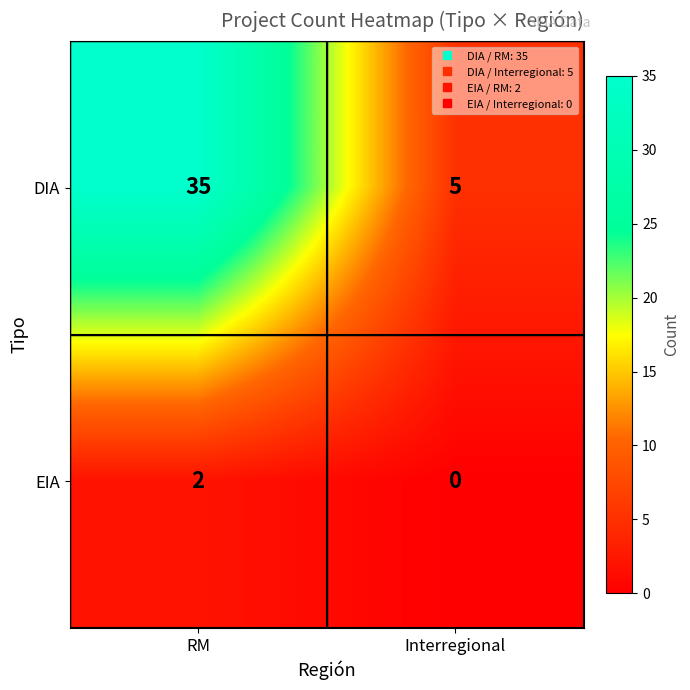

What is the spread (max minus min) of values at RM?

33